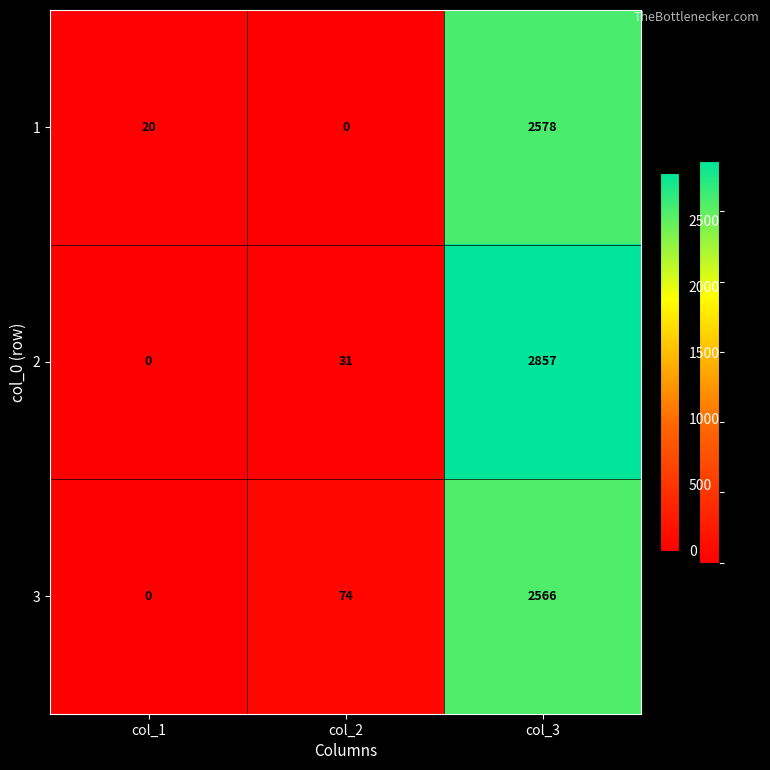

True or false: 1 has a value of 2578 at col_3.

True